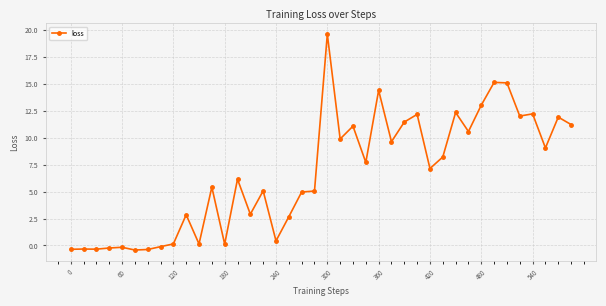

What is the value of the 21st point from the left?

19.6